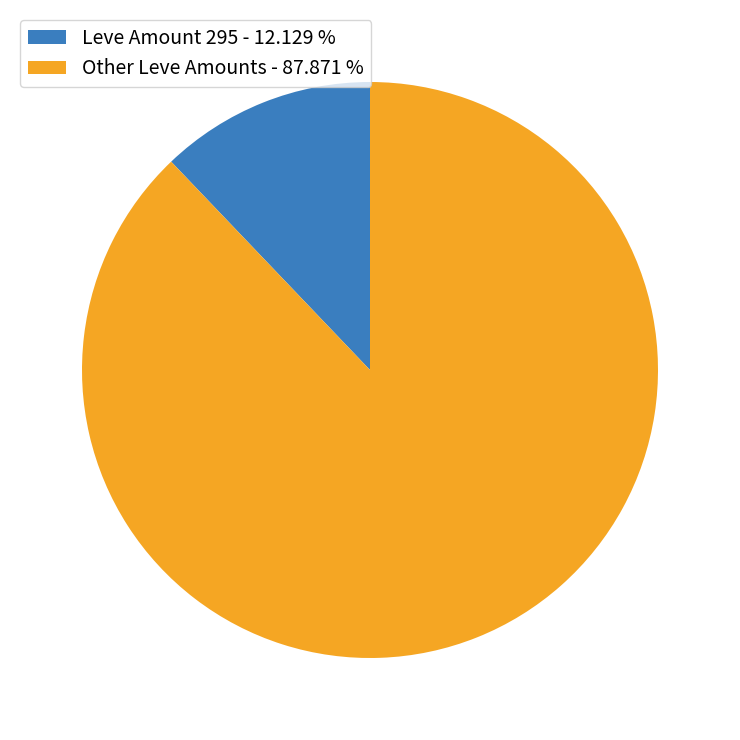

How many segments does this pie chart have?

2